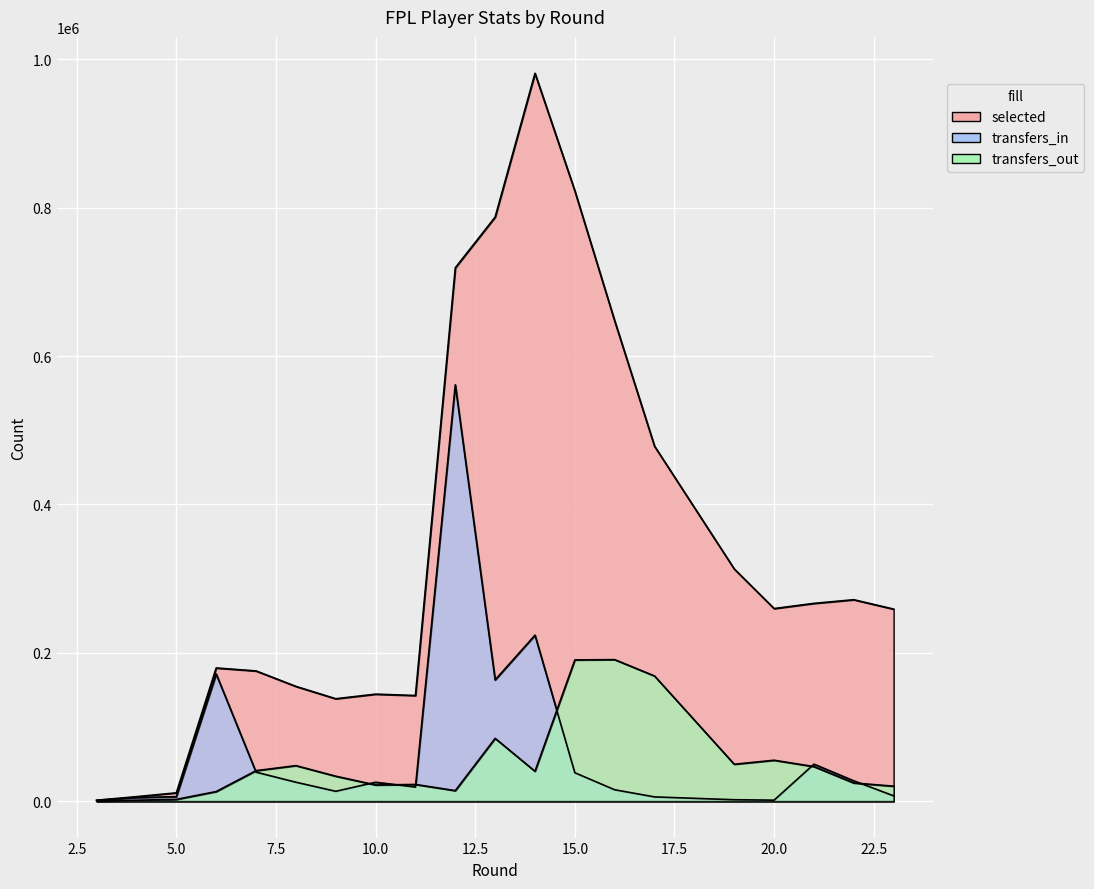

In selected, how many points are higher than both neighbors (excluding endpoints)?

4